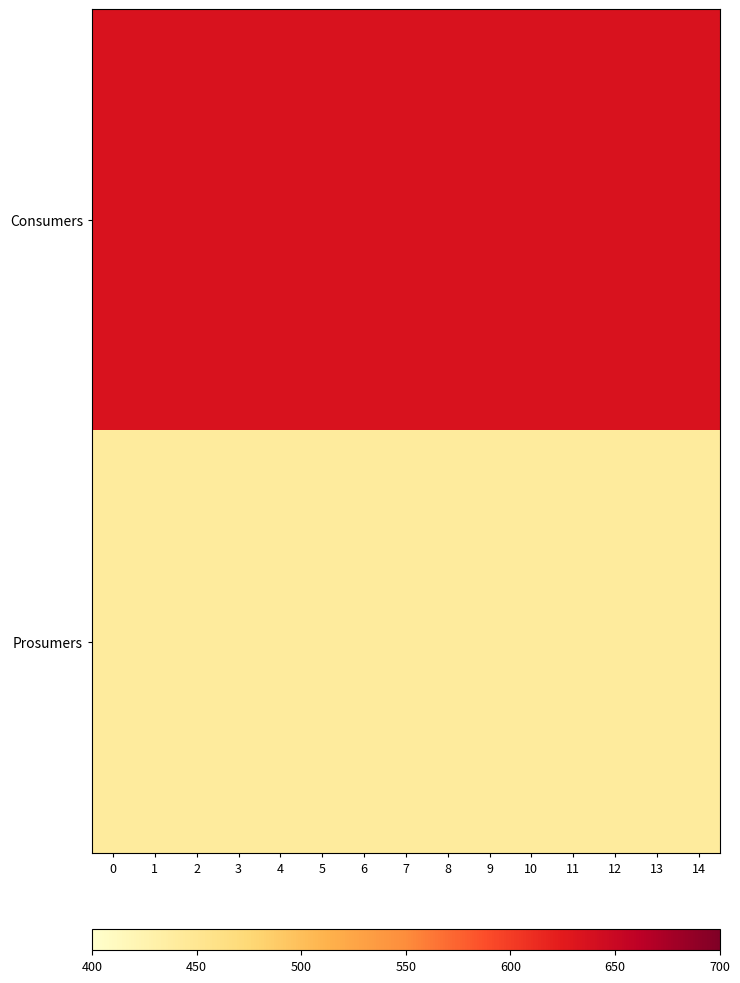

Reading left to right, what are all the values shown in this chart?

Consumers: 0=635	1=635	2=635	3=635	4=635	5=635	6=635	7=635	8=635	9=635	10=635	11=635	12=635	13=635	14=635
Prosumers: 0=440	1=440	2=440	3=440	4=440	5=440	6=440	7=440	8=440	9=440	10=440	11=440	12=440	13=440	14=440